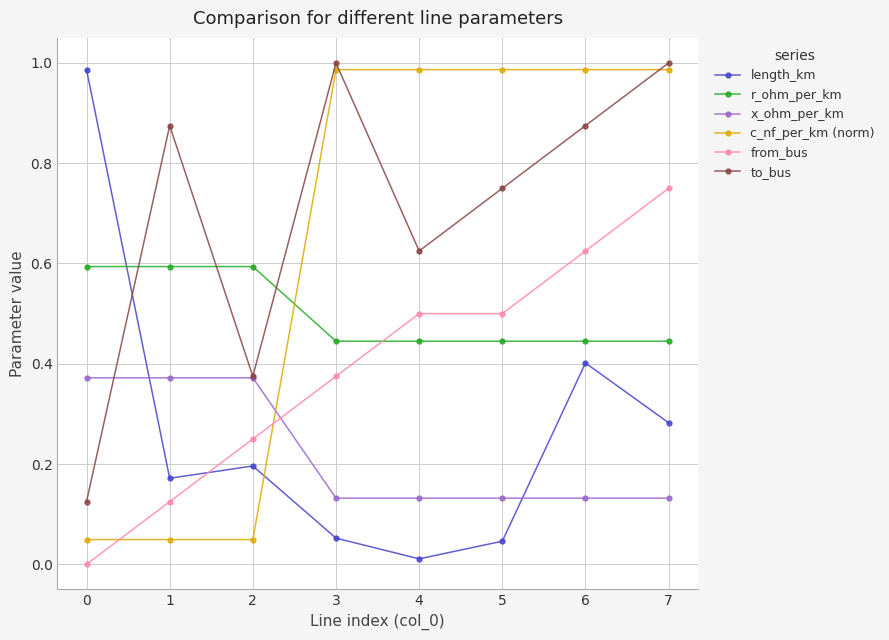

Is it true that c_nf_per_km (norm) equals 0.0 at 0?

True